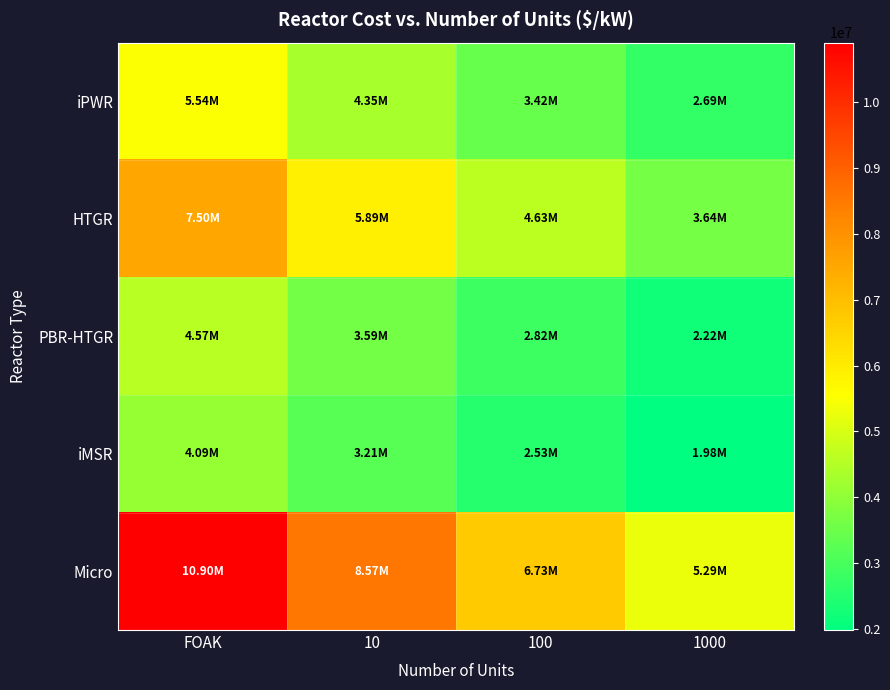

Between 100 and FOAK, which is larger?

FOAK